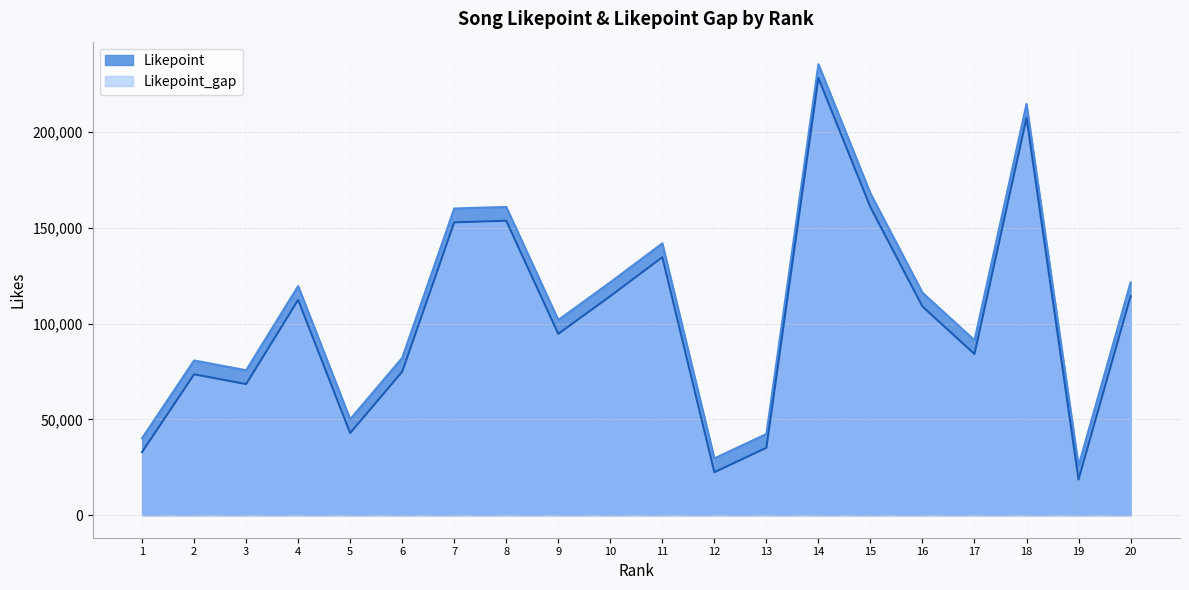

True or false: Likepoint and Likepoint_gap intersect in this chart.

False